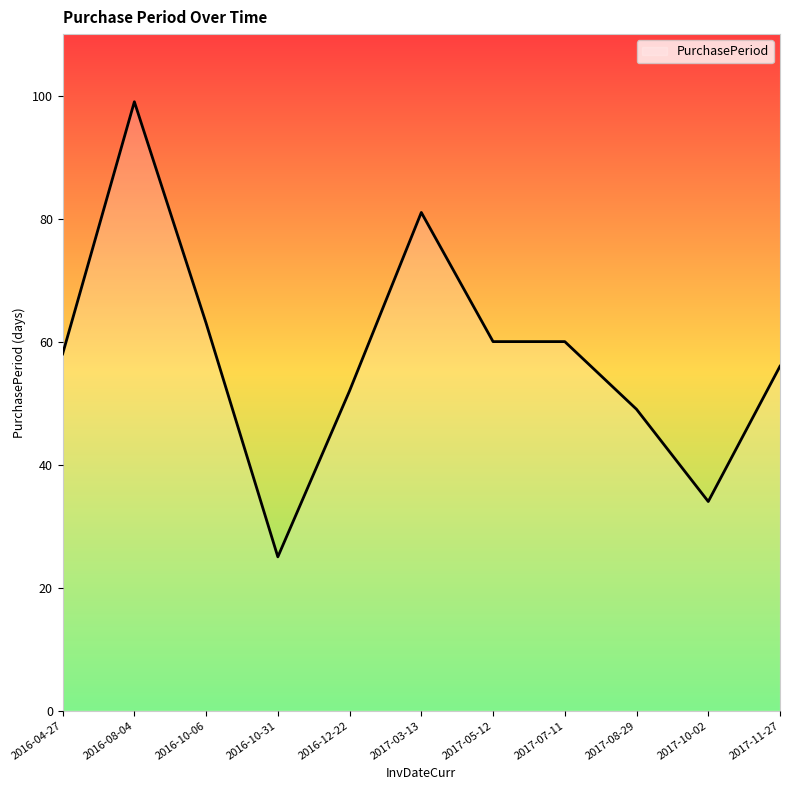

What is the smallest value displayed?

25